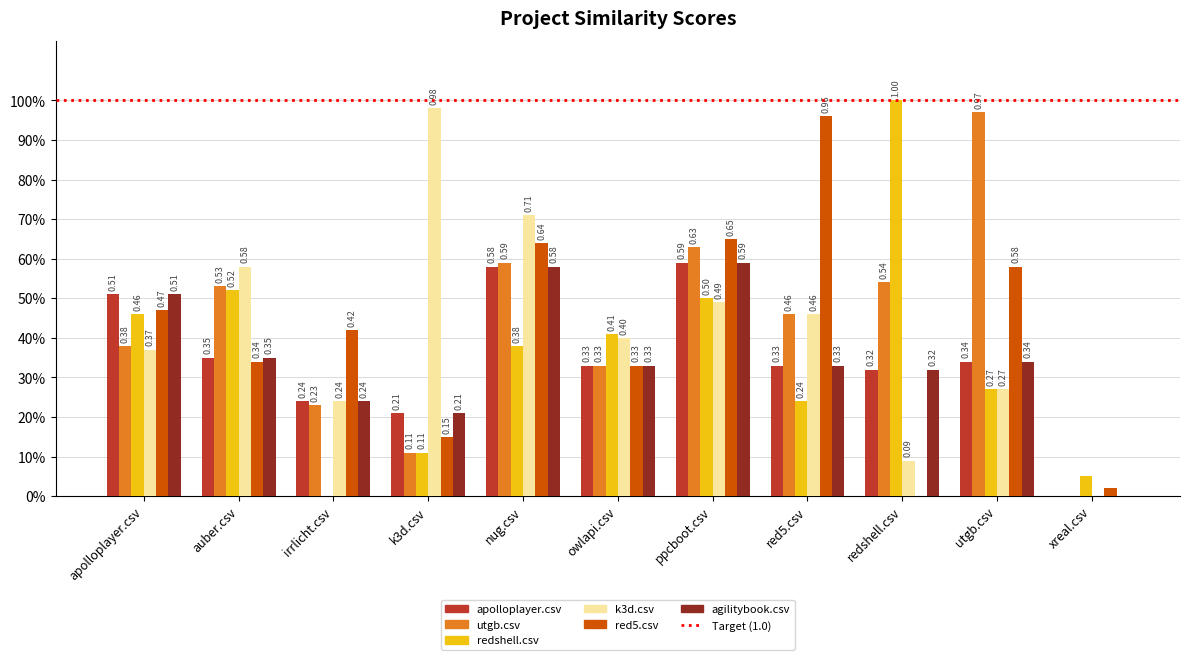

Where is k3d.csv nearest to the value 0?

xreal.csv